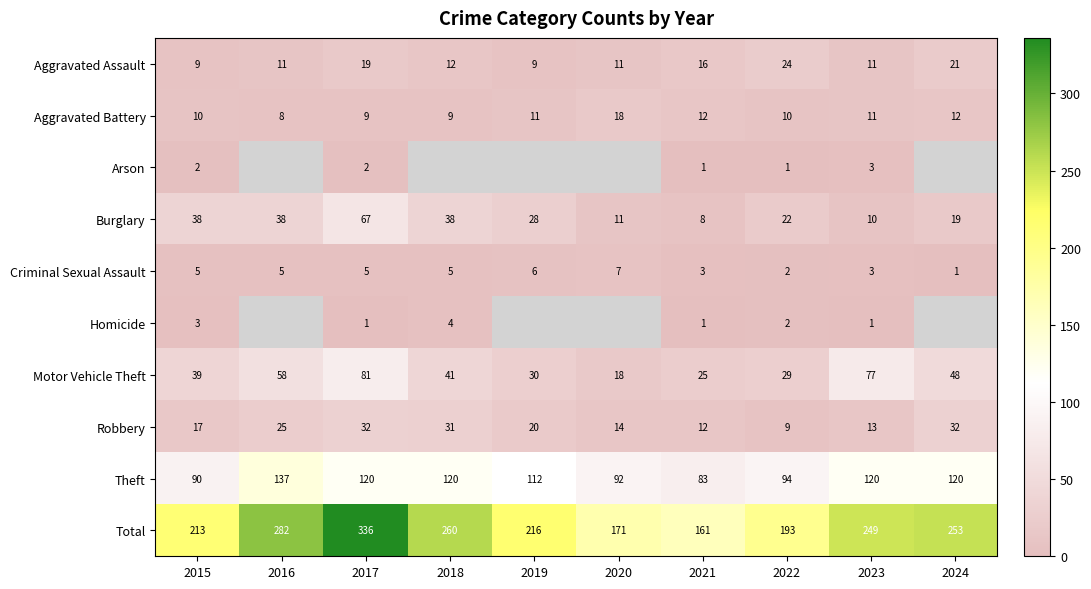

Count the number of categories in the chart.

10